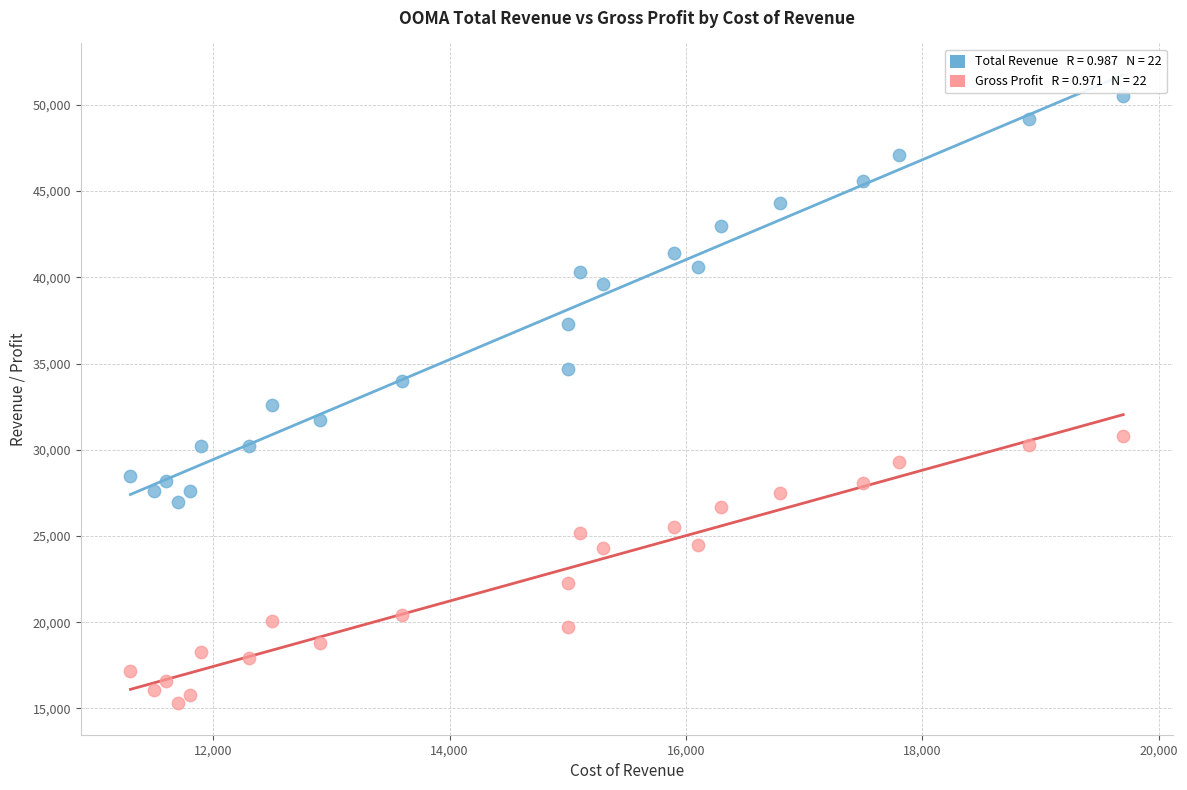

Across all data points, what is the range of Y values (max minus min)?

35200